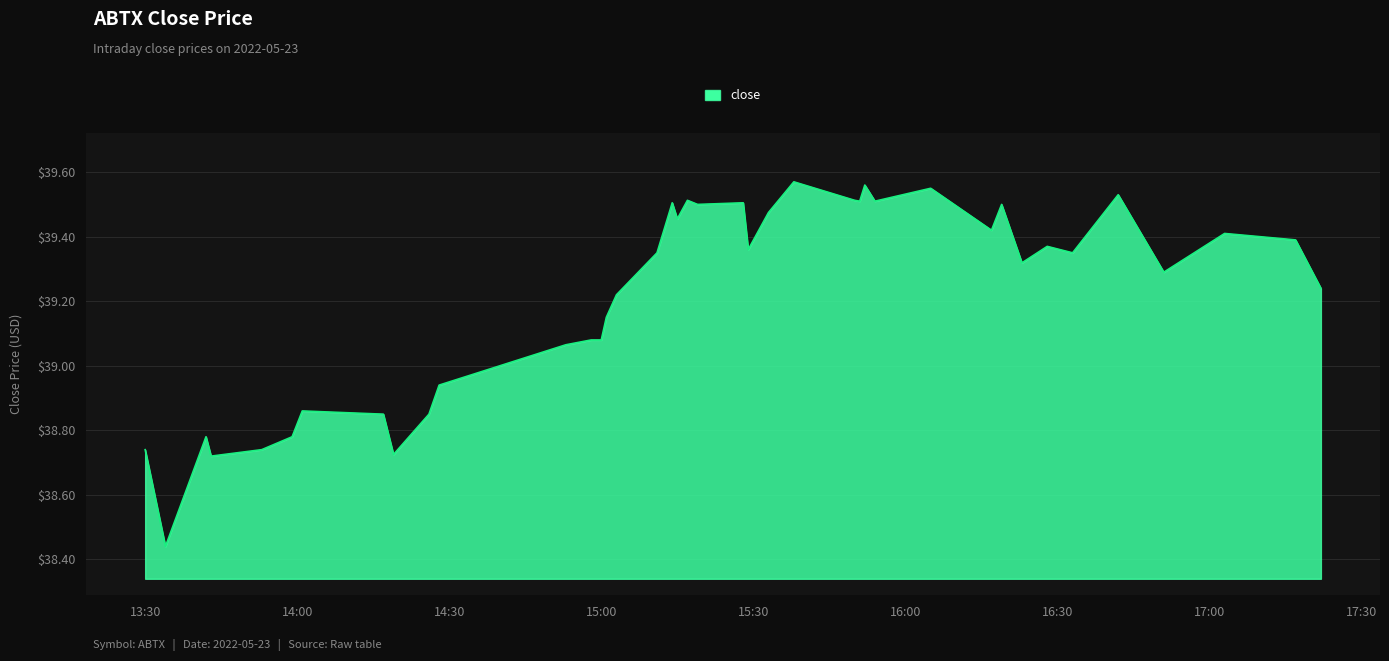

What is the difference between the maximum and minimum values?

1.1